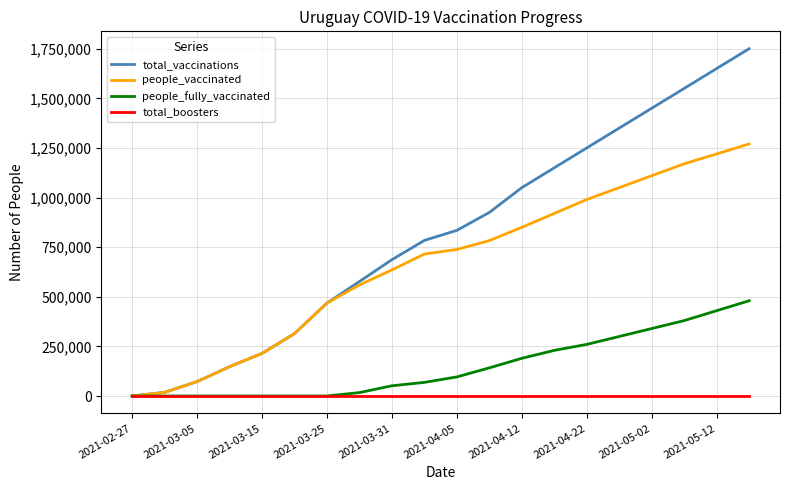

What is the maximum value shown in the chart?

1750000